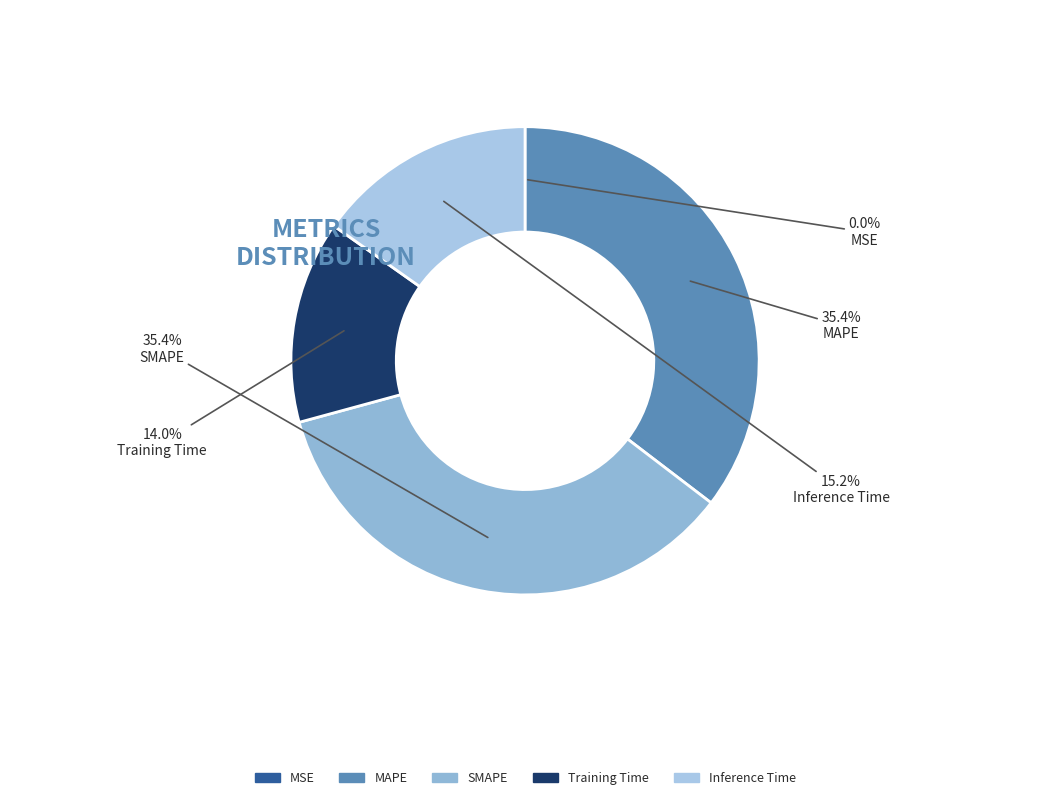

What portion of the pie excludes SMAPE?

64.6%